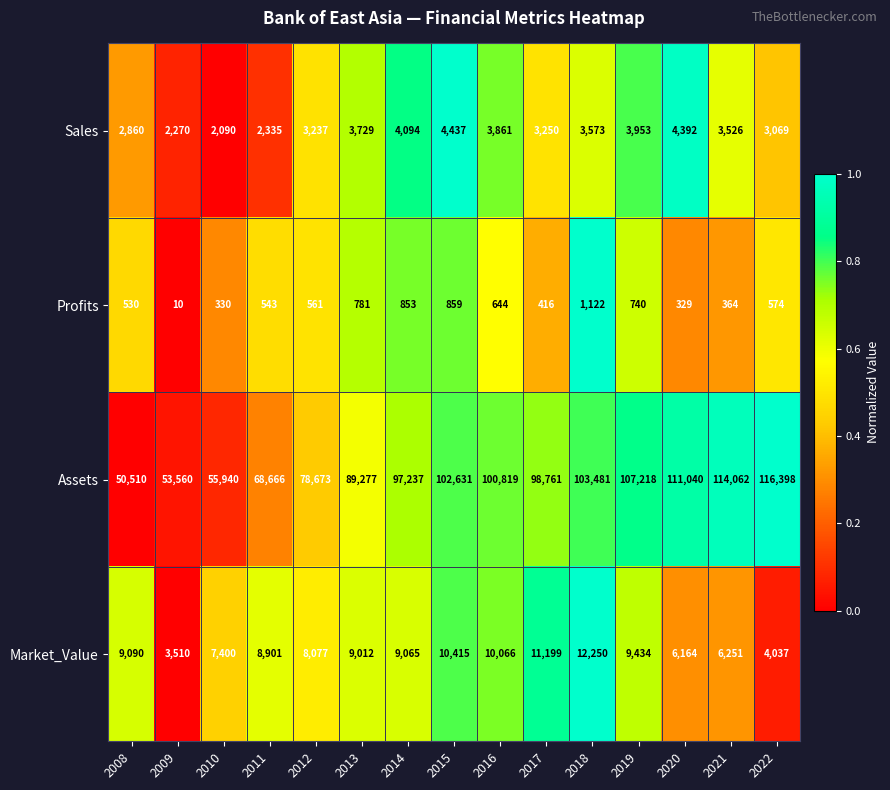

The value of Profits at 2012 is 561. True or false?

True